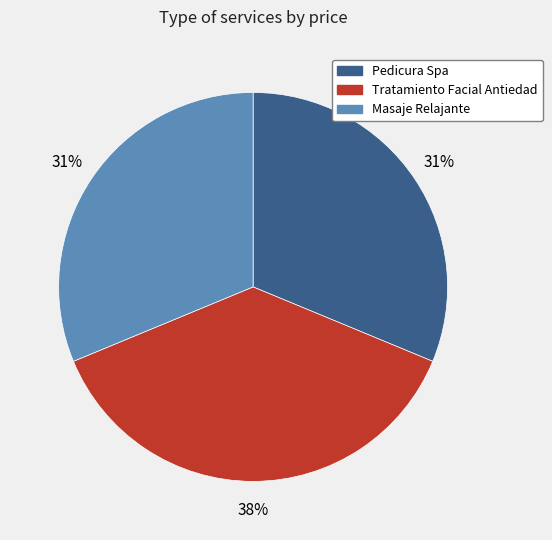

To the nearest percent, what portion does Pedicura Spa represent?

31%